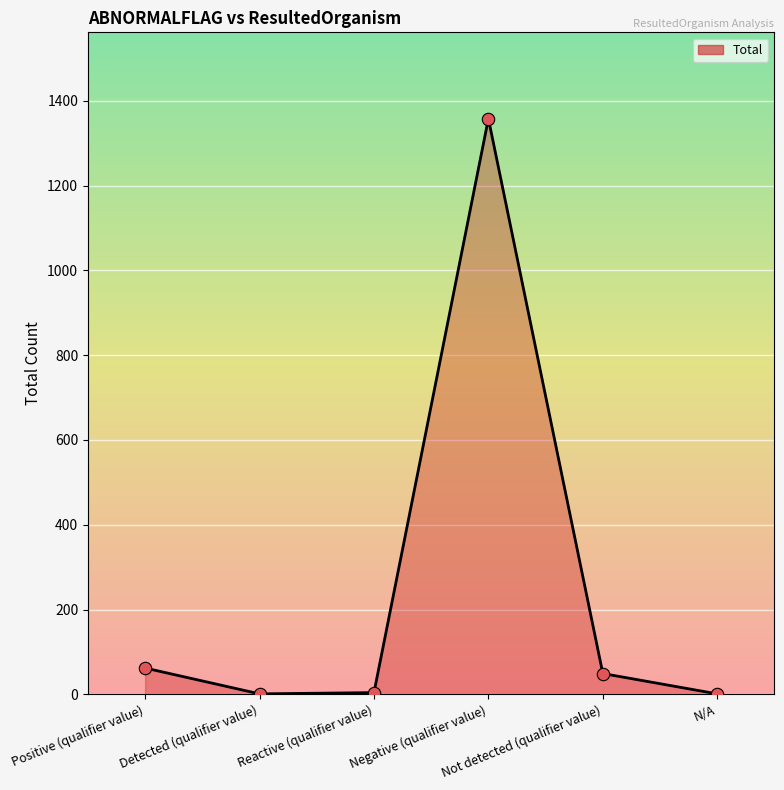

Between Not detected (qualifier value) and Positive (qualifier value), which is larger?

Positive (qualifier value)